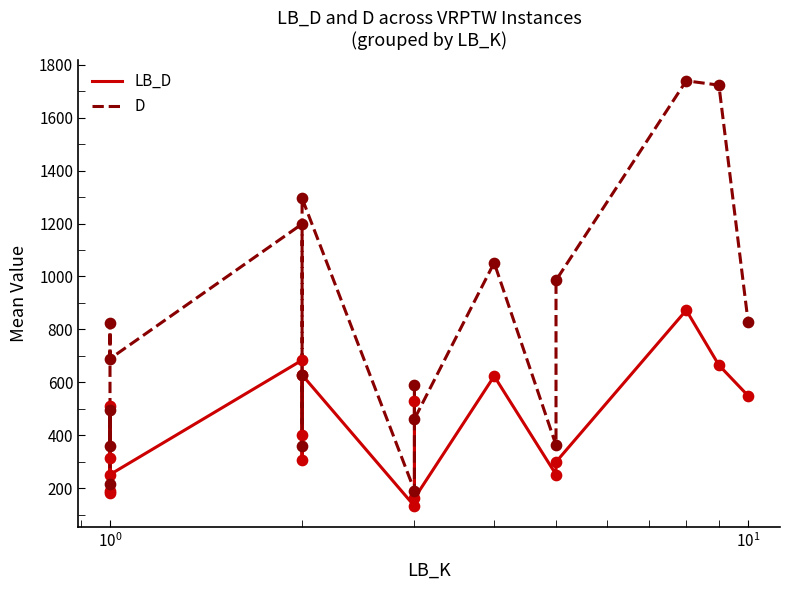

At how many categories does at least one series exceed 223?

16